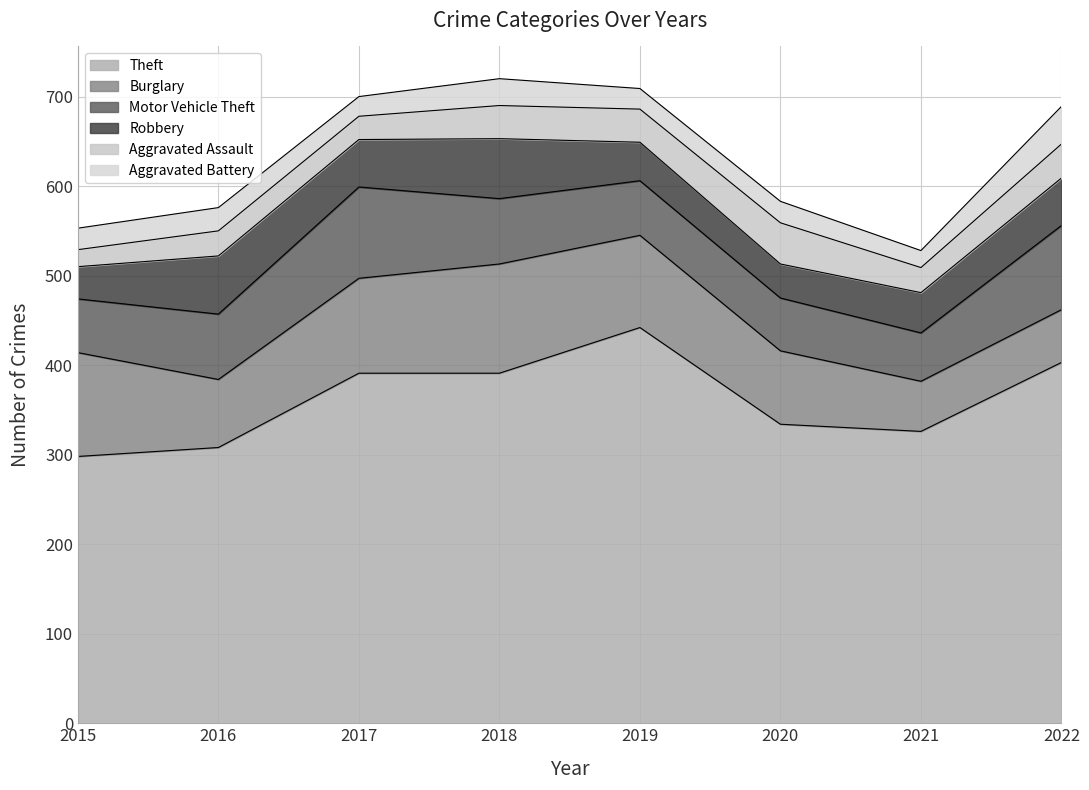

True or false: Theft and Robbery intersect in this chart.

False